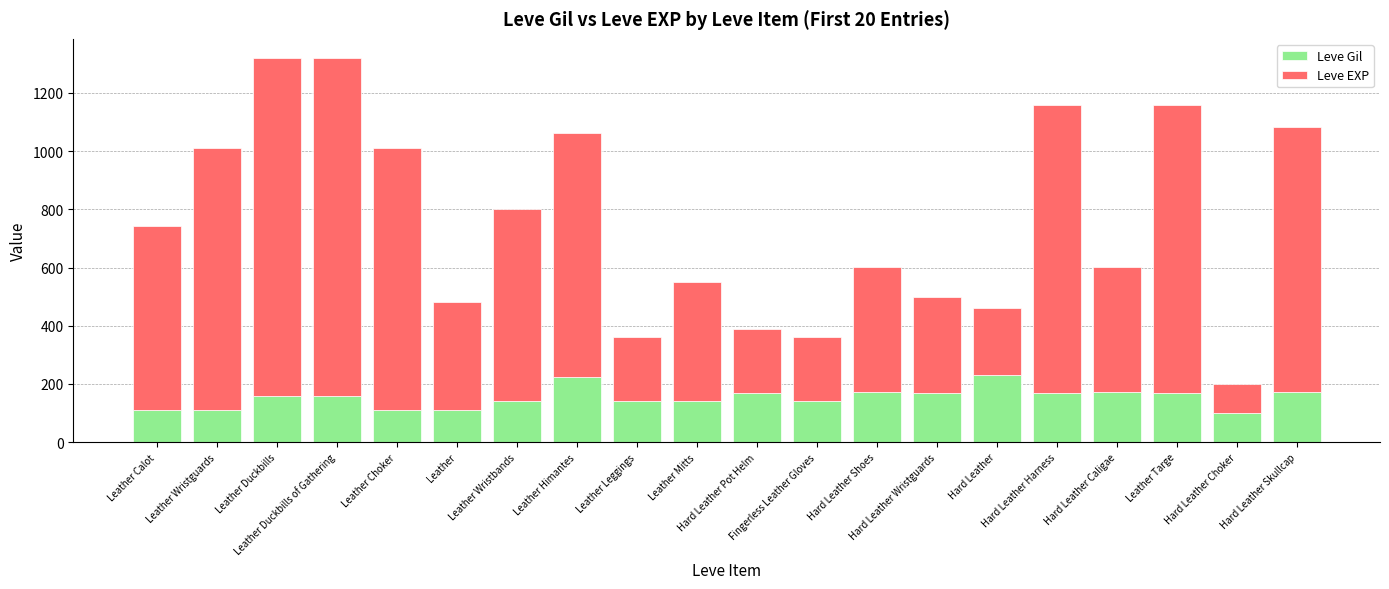

What is the maximum value for Leve Gil?

230